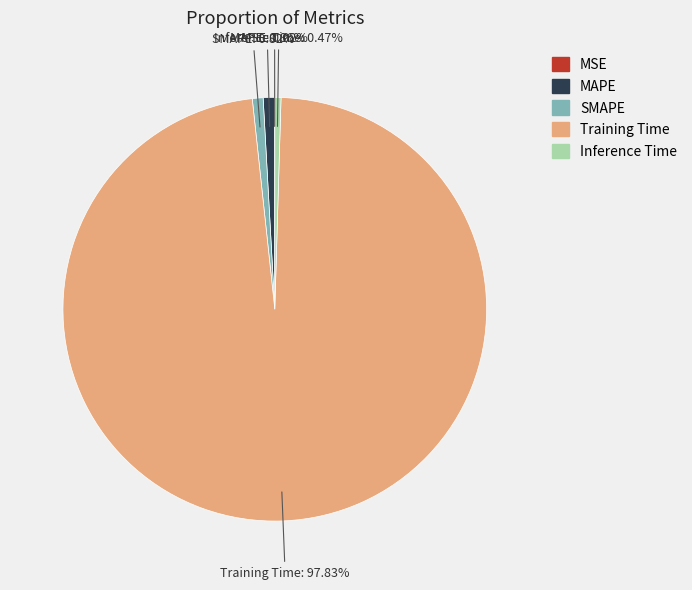

To the nearest percent, what percentage of the pie is SMAPE?

1%